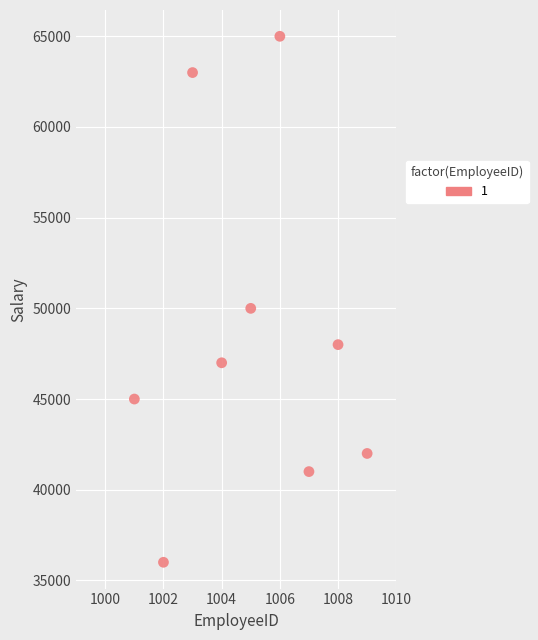

What is the average X value?

1005